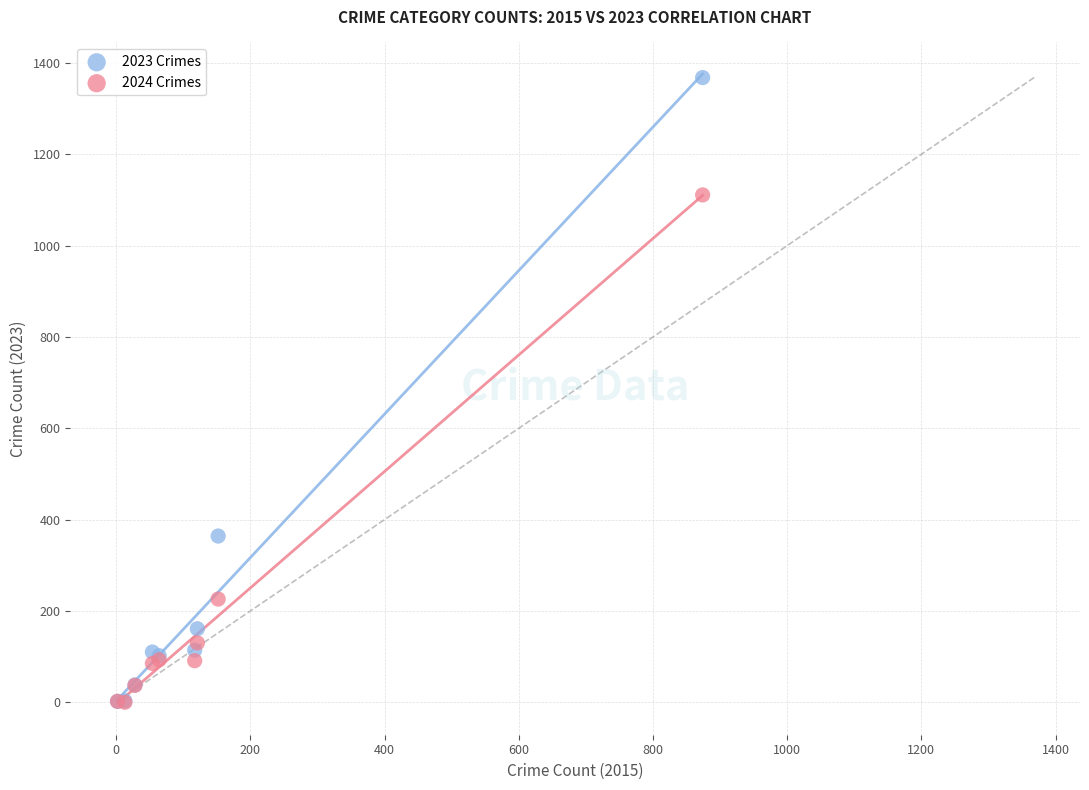

What are all the series names shown in the legend?

2023 Crimes, 2024 Crimes